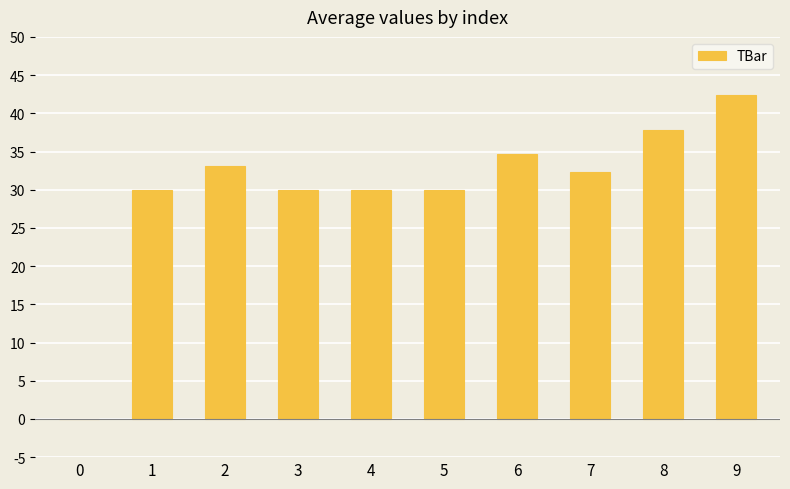

At which category does the chart reach its peak across all series?

9